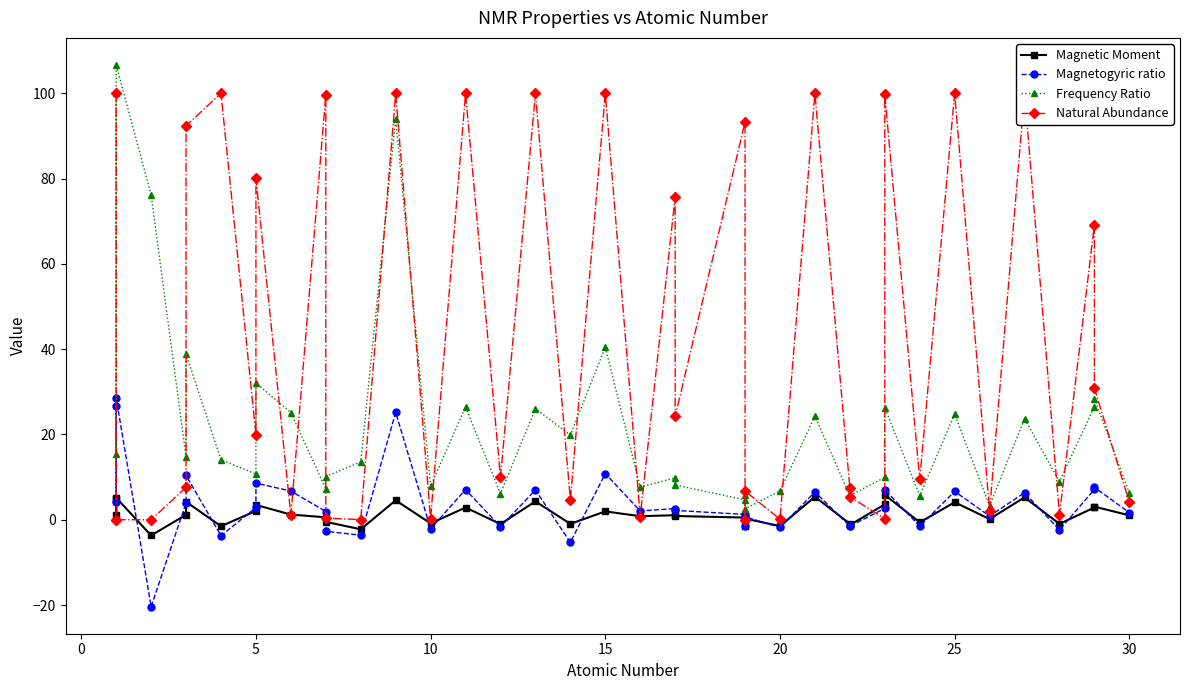

What is the difference between the maximum and minimum values in the Magnetogyric ratio series?

48.9